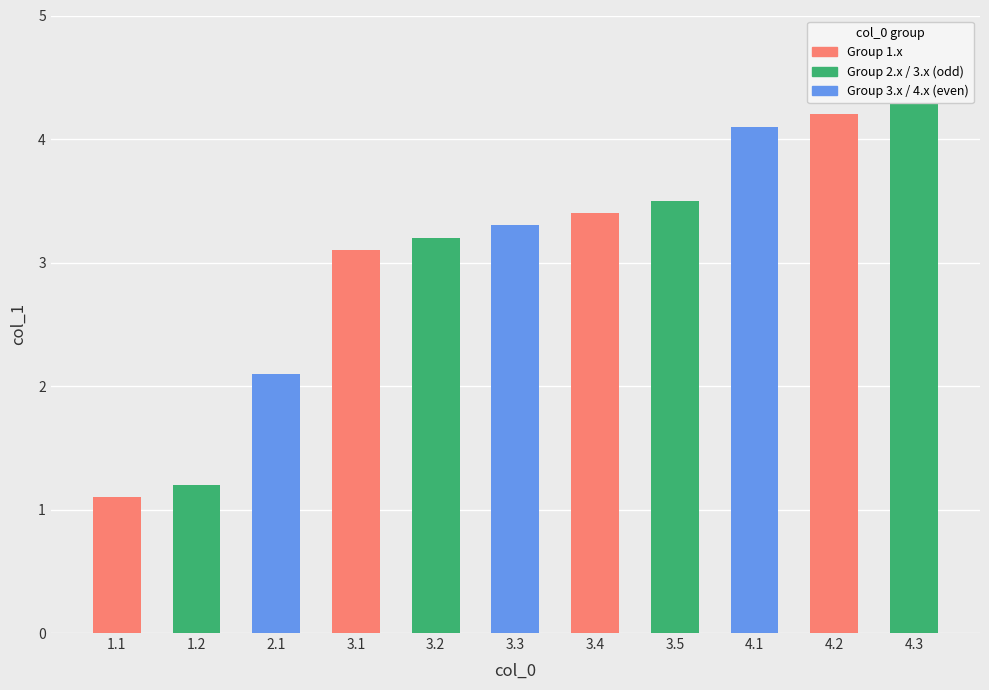

Rank the categories by value from highest to lowest.

4.3, 4.2, 4.1, 3.5, 3.4, 3.3, 3.2, 3.1, 2.1, 1.2, 1.1